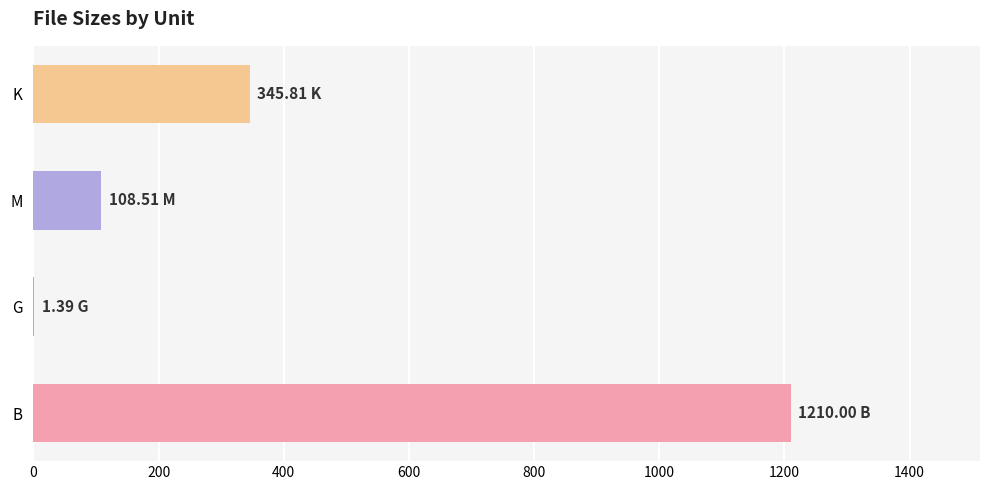

Between B and M, which is larger?

B